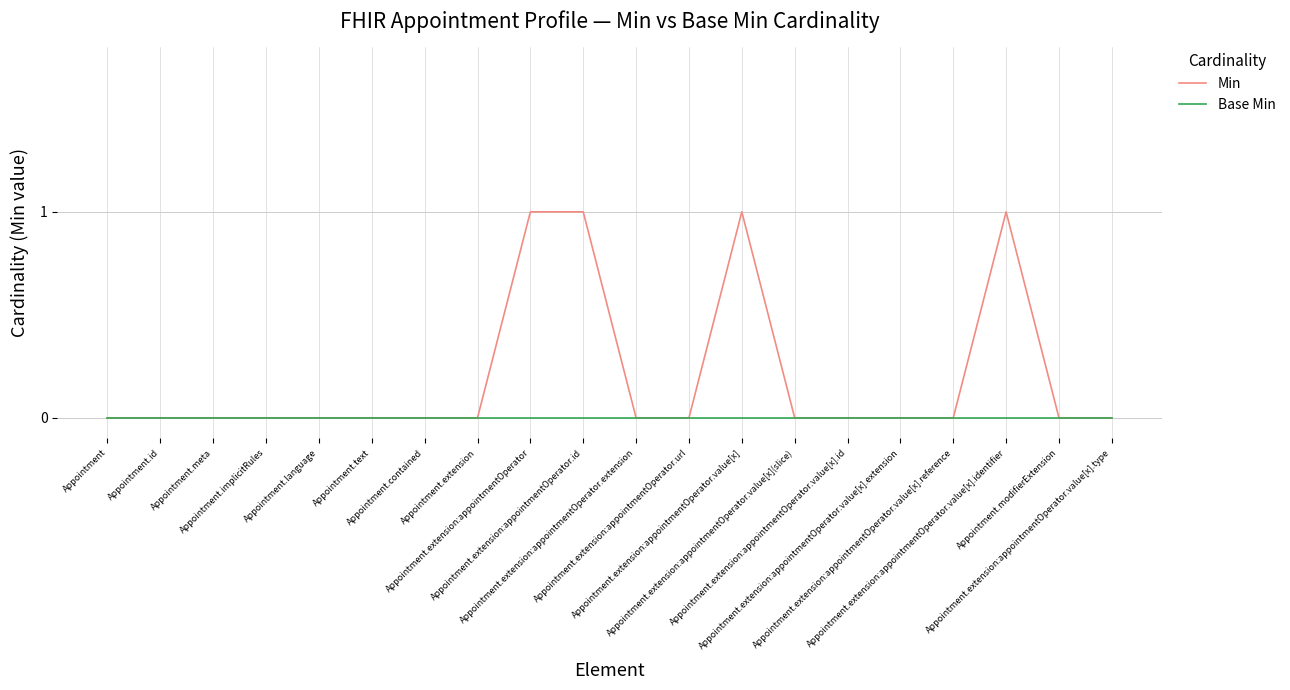

List the series in order of their peak value, lowest first.

Base Min, Min